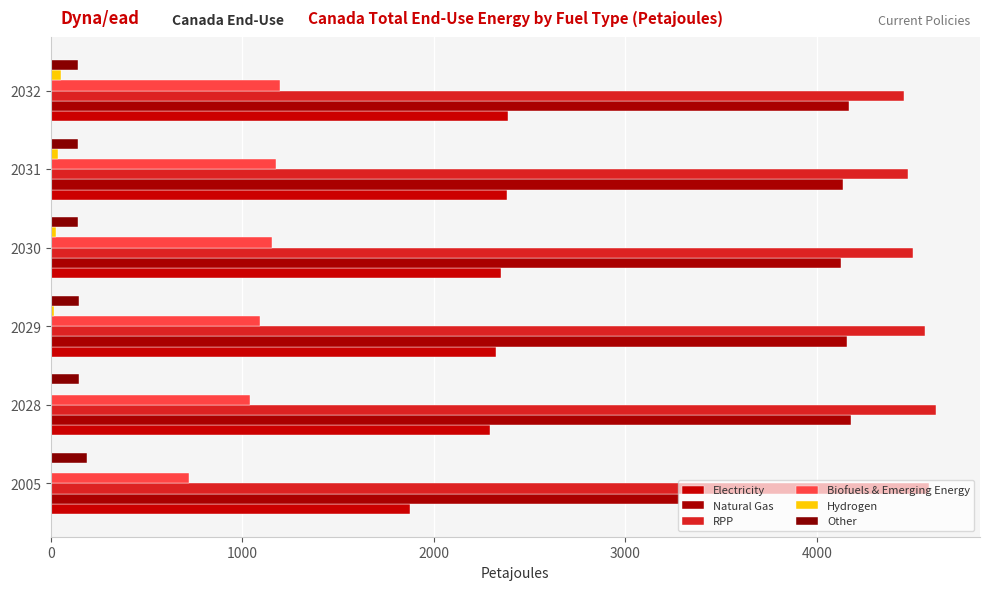

Count the number of categories in the chart.

6